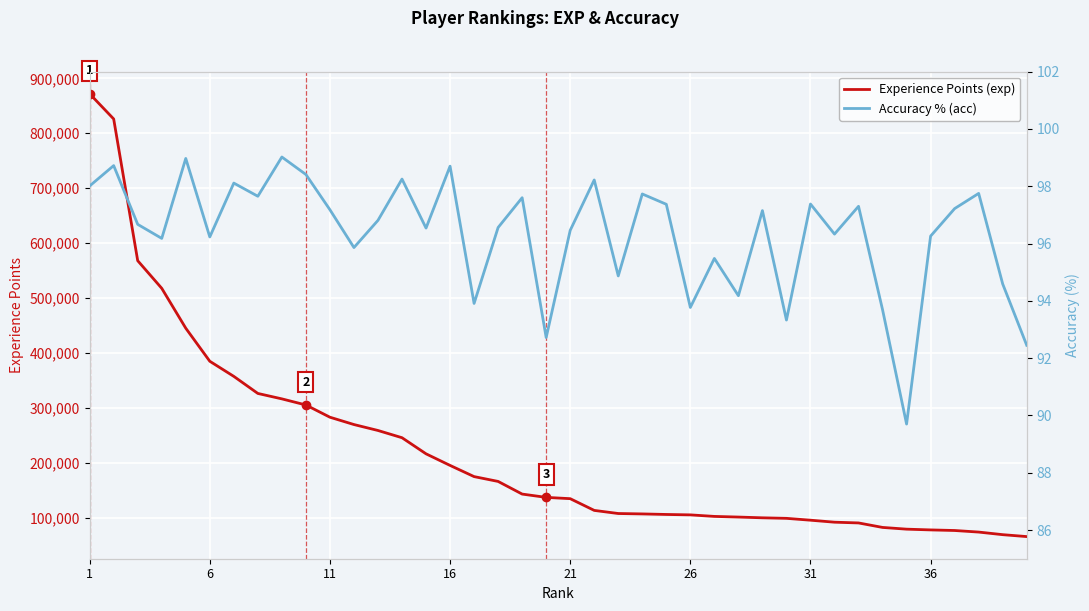

What is the highest value of the Experience Points (exp) series?

871872